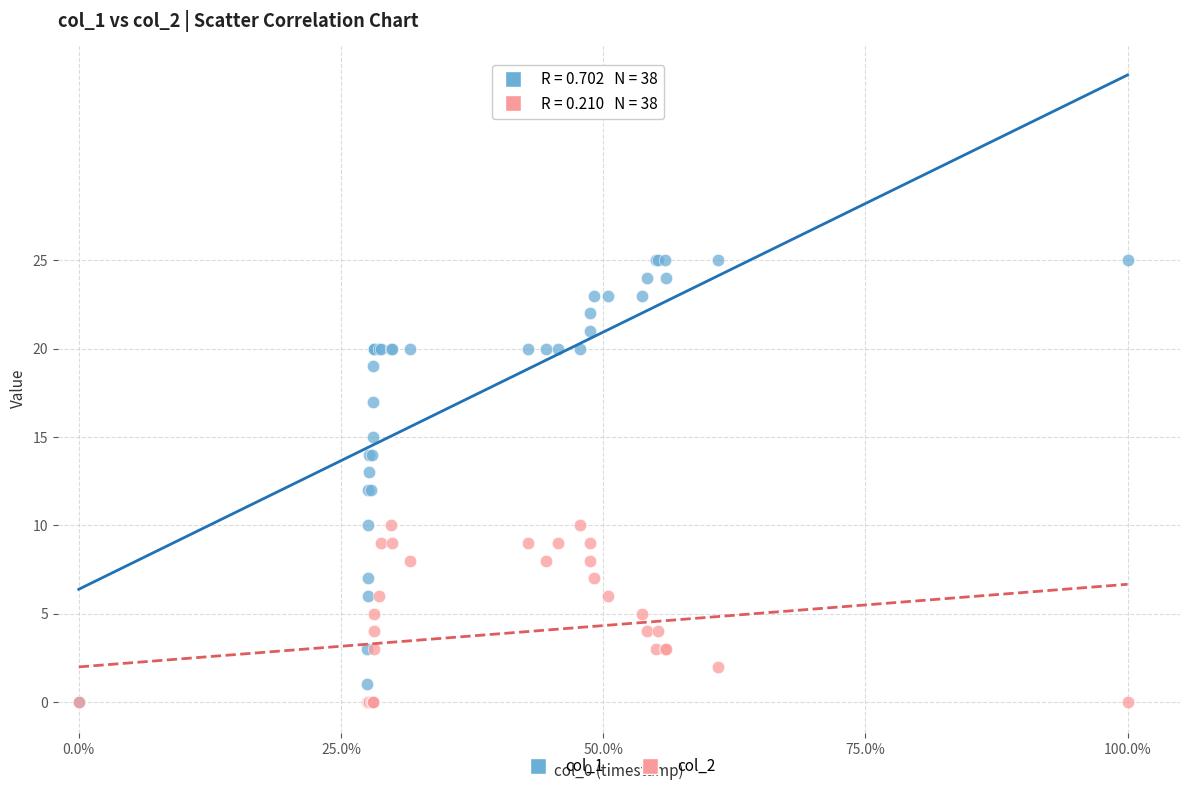

Which series contains the highest Y value?

col_1